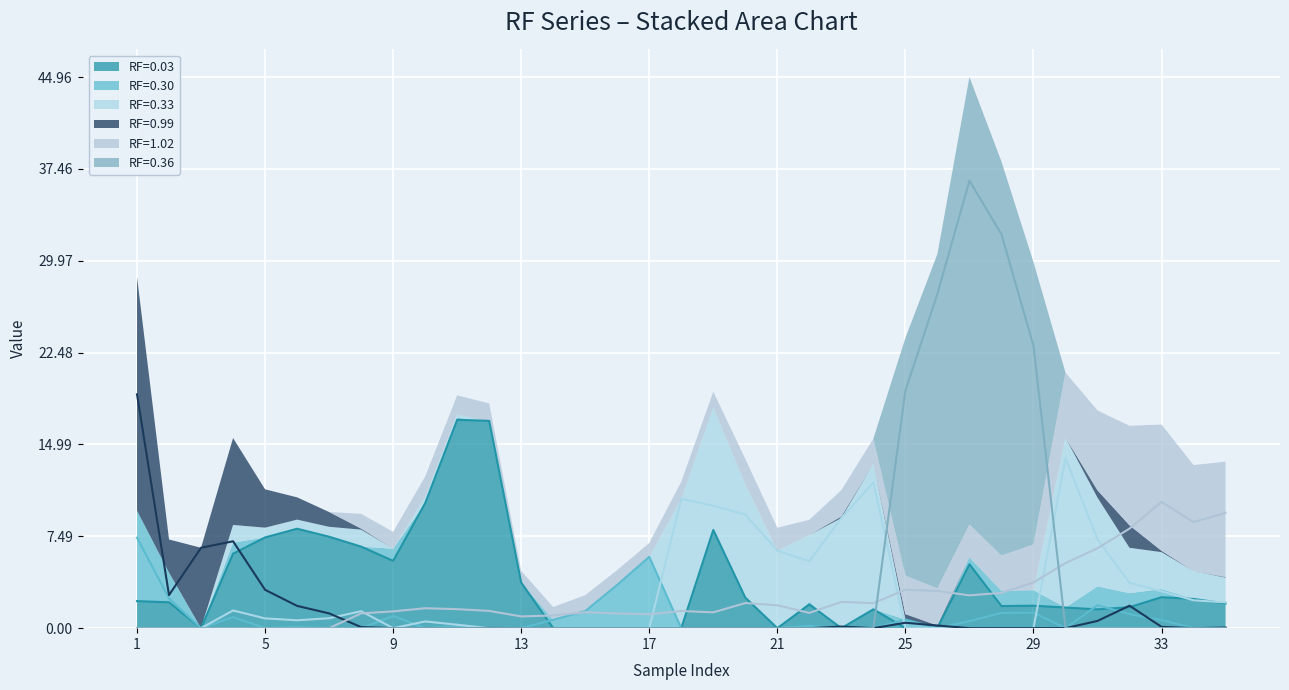

At which category is the sum across all series the highest?

27